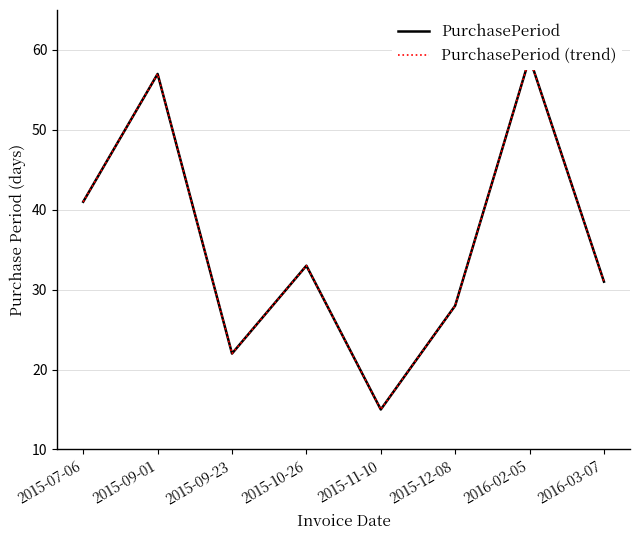

What is the greatest value displayed?

59